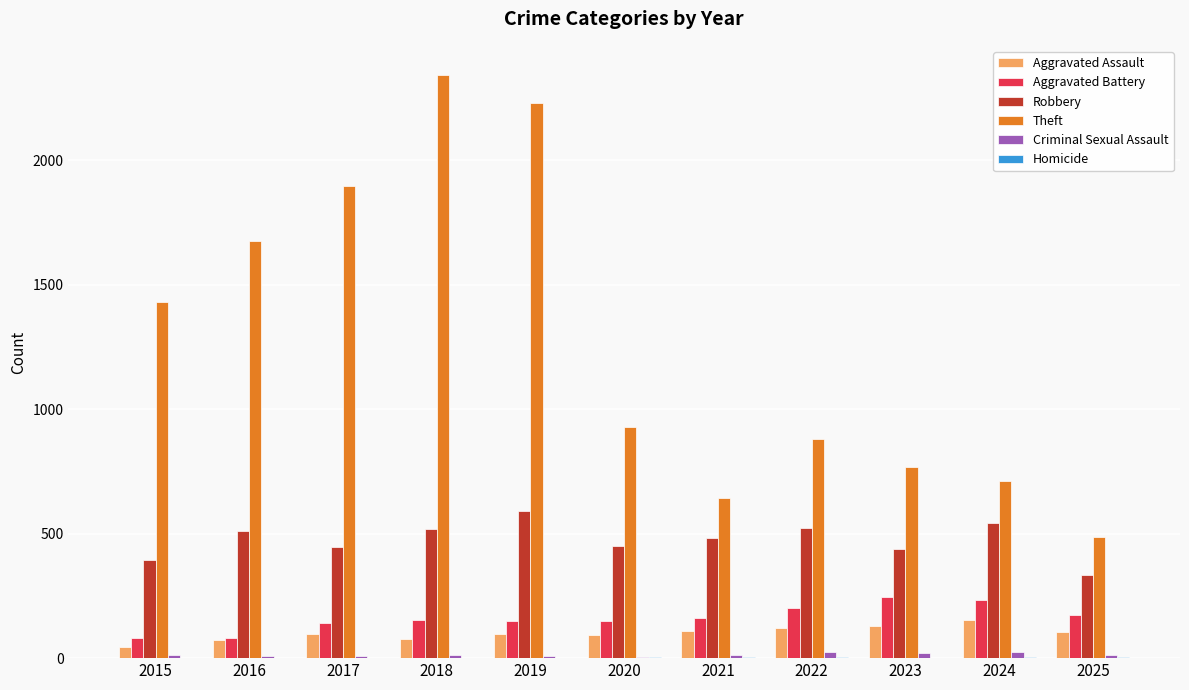

What is the sum of all Robbery values?

5235